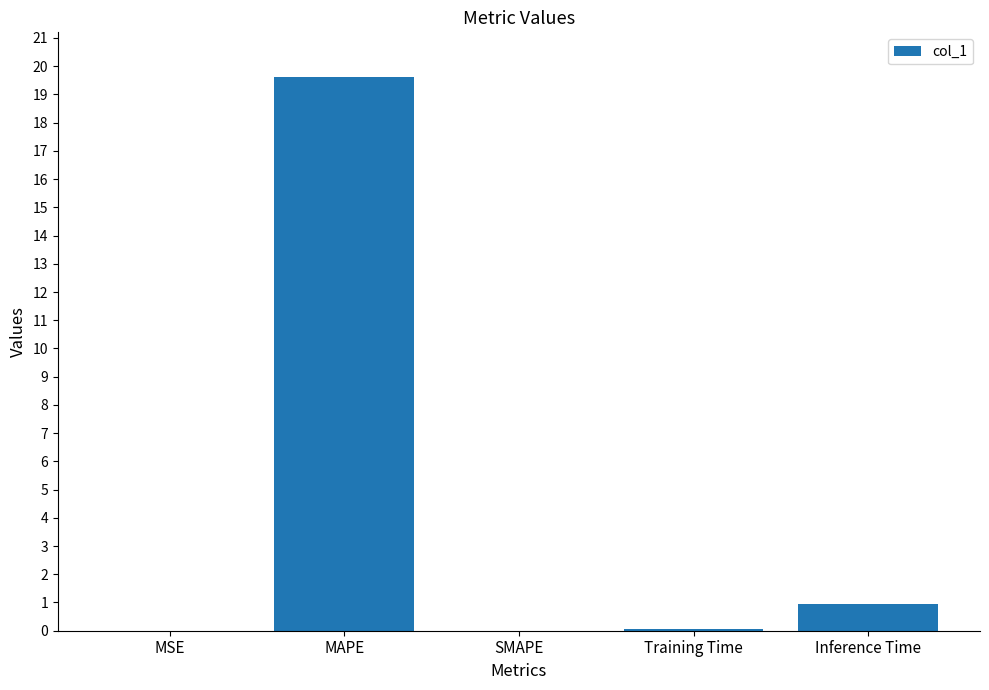

True or false: the data shows 31.9 at MAPE.

False